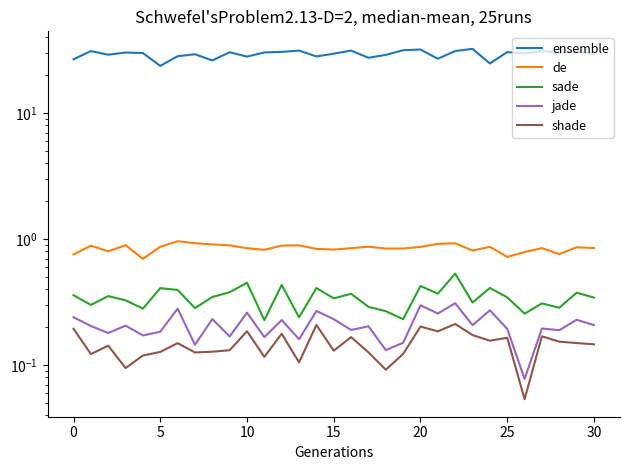

What is the minimum value shown in the chart?

0.1